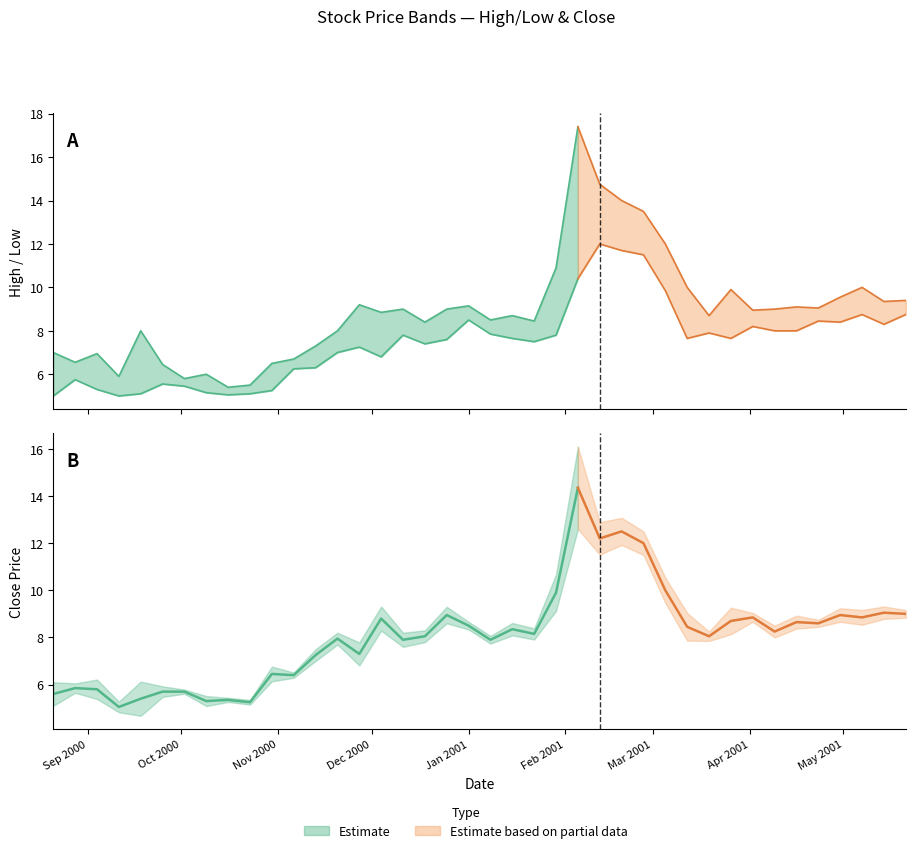

Is the value of Close at 2001-05-21 greater than the value of High at 2000-09-25?

Yes